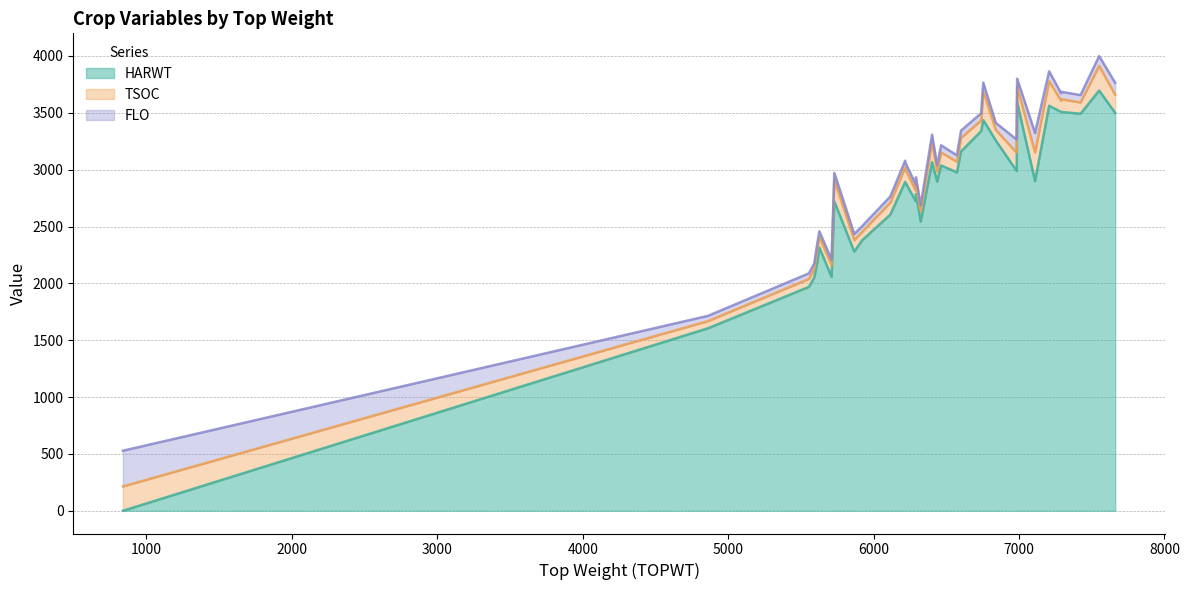

Reading left to right, transcribe all the data shown in this chart.

HARWT: 838=0	4861=1605	5555=1969	5592=2052	5613=2188	5627=2315	5711=2057	5730=2720	5867=2279	5921=2379	6115=2605	6217=2892	6217=2892	6289=2723	6291=2786	6324=2543	6402=3066	6437=2895	6464=3037	6573=2976	6601=3160	6740=3340	6754=3436	6840=3257	6984=2988	6987=3594	6987=3594	7110=2899	7207=3562	7289=3508	7289=3508	7423=3492	7551=3696	7661=3499
TSOC: 838=214	4861=63	5555=70	5592=74	5613=114	5627=93	5711=101	5730=189	5867=101	5921=74	6115=106	6217=128	6217=115	6289=94	6291=93	6324=91	6402=177	6437=87	6464=115	6573=93	6601=119	6740=94	6754=251	6840=93	6984=161	6987=129	6987=135	7110=253	7207=216	7289=99	7289=112	7423=99	7551=217	7661=160
FLO: 838=314	4861=46	5555=49	5592=49	5613=50	5627=50	5711=49	5730=62	5867=54	5921=50	6115=53	6217=59	6217=59	6289=54	6291=54	6324=54	6402=65	6437=56	6464=62	6573=57	6601=64	6740=63	6754=78	6840=62	6984=115	6987=71	6987=71	7110=171	7207=87	7289=65	7289=65	7423=65	7551=86	7661=105